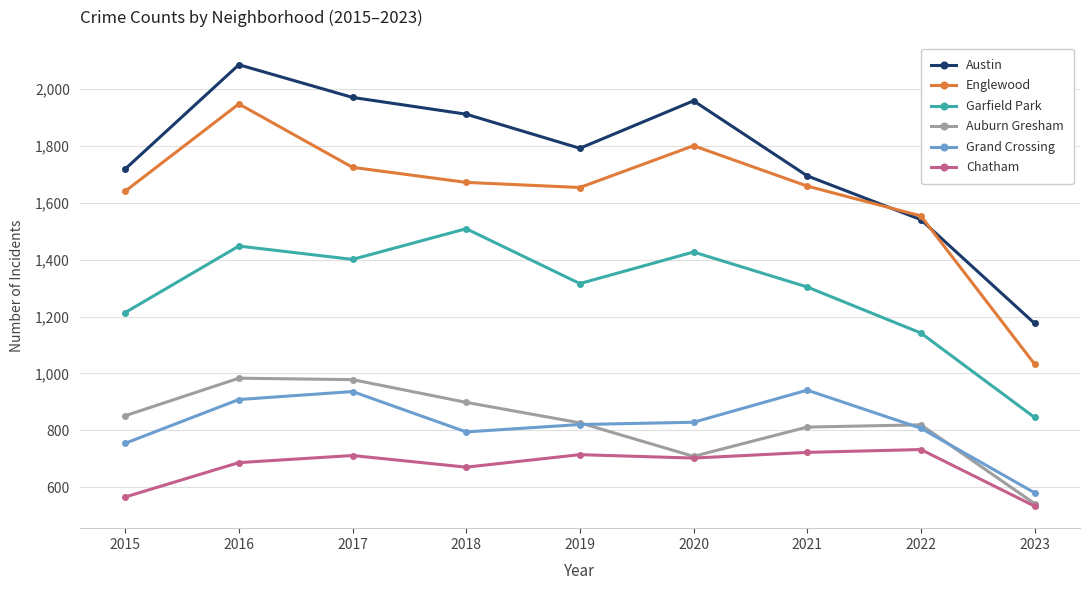

Does the chart have visible grid lines?

Yes